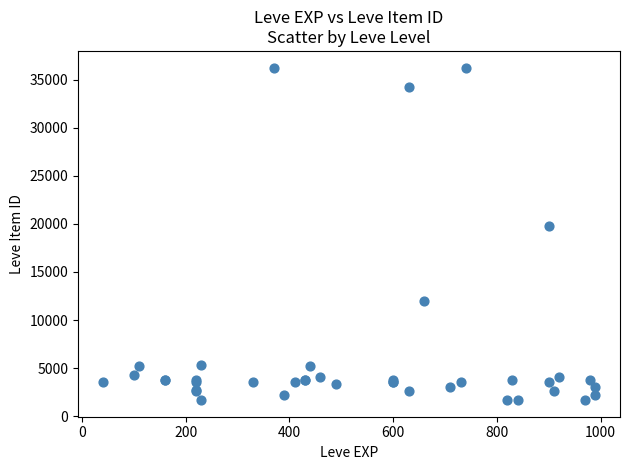

What Y value in the scatter plot is closest to 18967?

19744